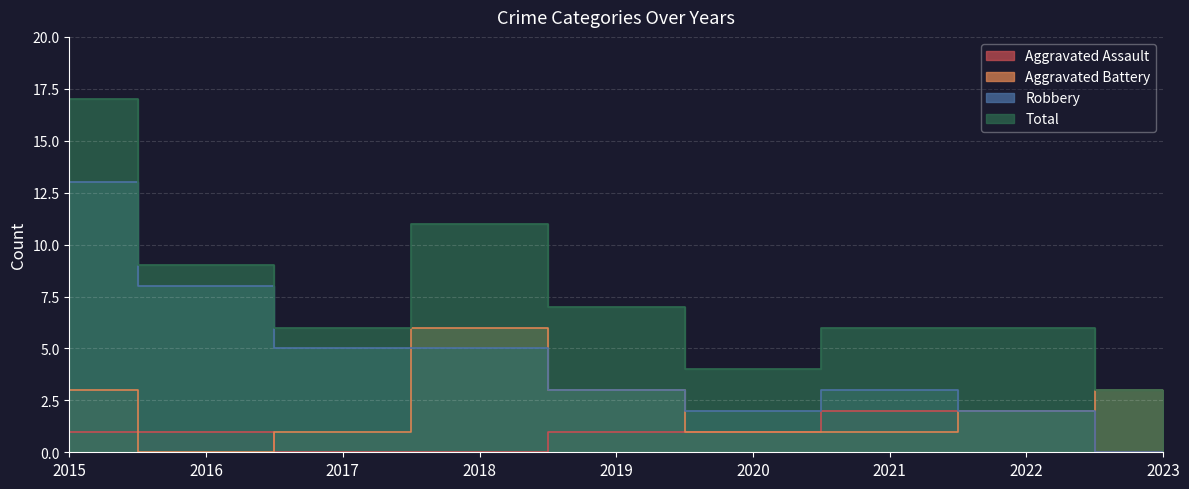

Which series has the largest range (max minus min)?

Total